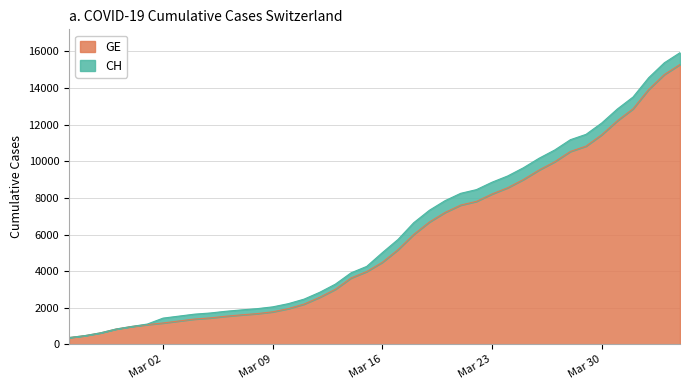

What is the value of the CH point at the 1st from the left?

375